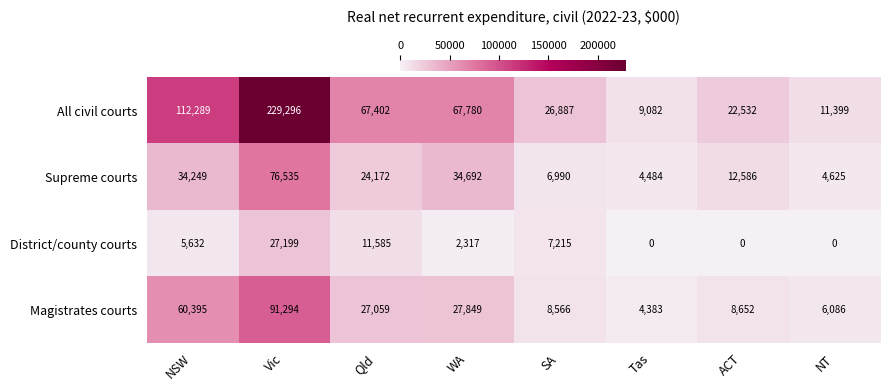

What is the difference between the Supreme courts values at Qld and NSW?

10077